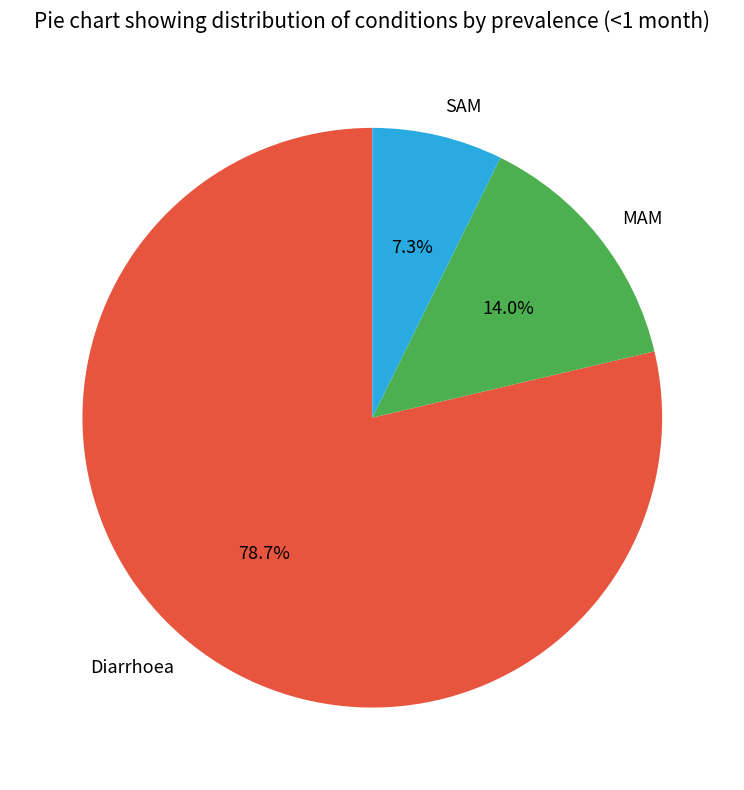

Does Diarrhoea account for over 50% of the chart?

Yes